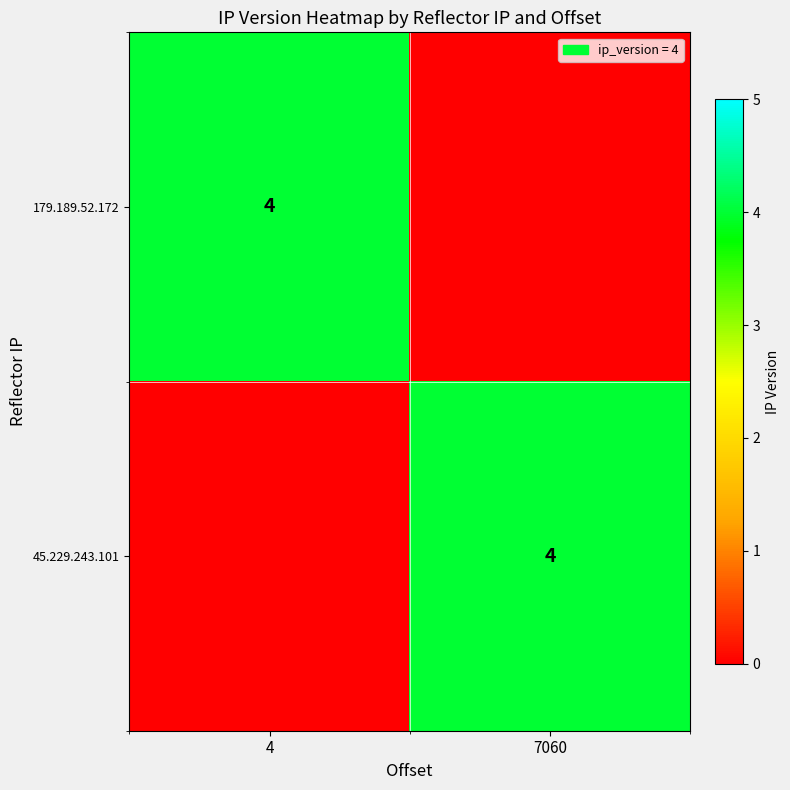

The 45.229.243.101 series shows 1 at 7060. True or false?

False